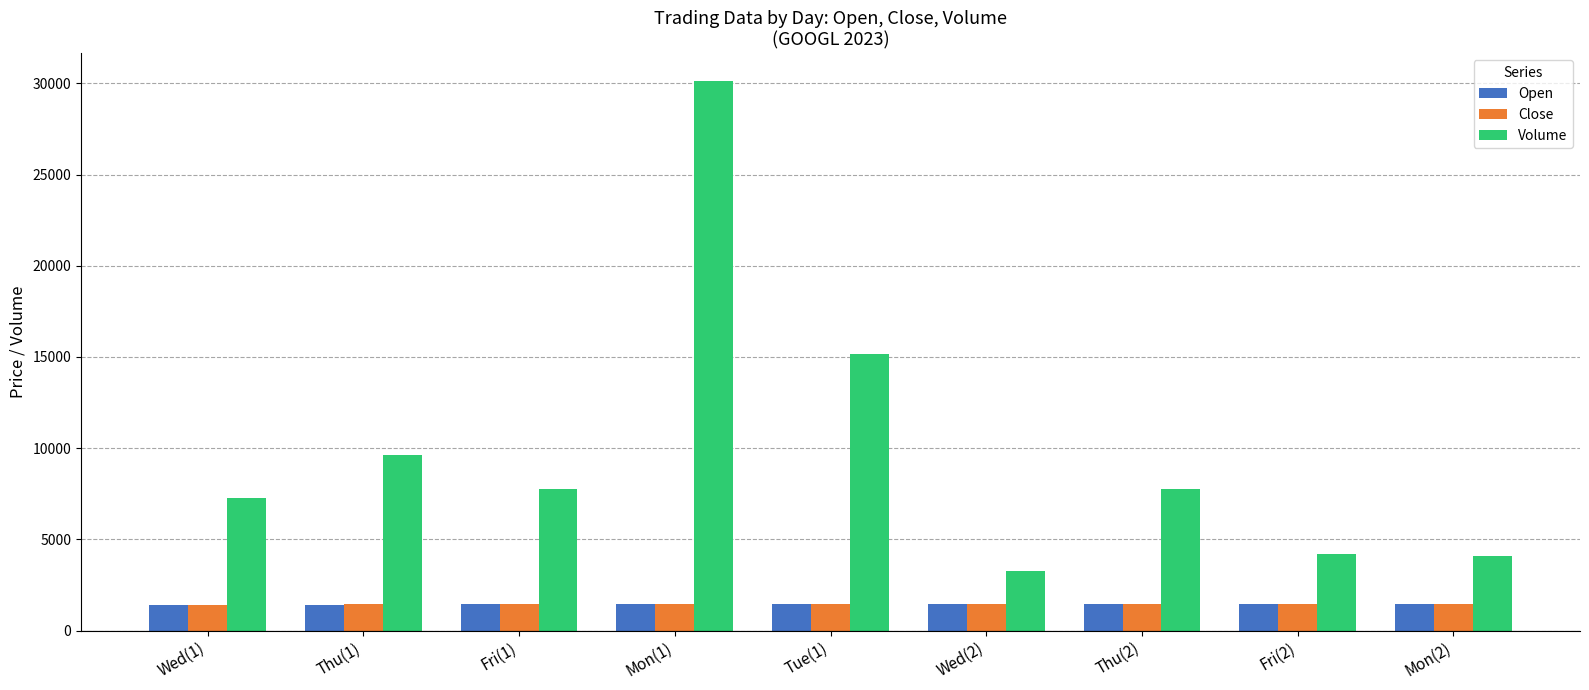

What is the minimum value shown in the chart?

1380.5